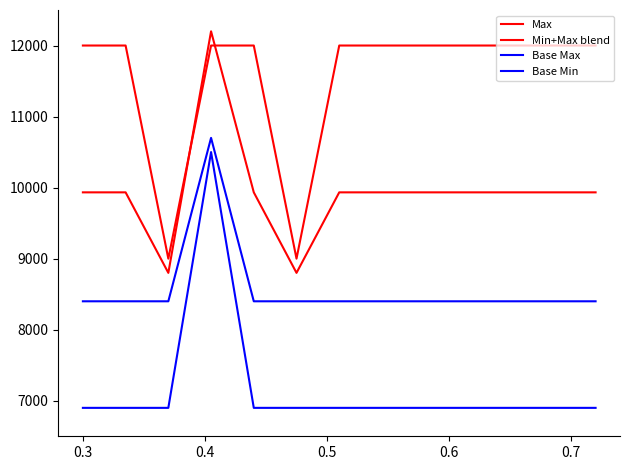

Reading left to right, transcribe all the data shown in this chart.

Max: 12000.0	12000.0	9000.0	12000.0	12000.0	9000.0	12000.0	12000.0	12000.0	12000.0	12000.0	12000.0	12000.0
Min+Max blend: 9933.3	9933.3	8800.0	12200.0	9933.3	8800.0	9933.3	9933.3	9933.3	9933.3	9933.3	9933.3	9933.3
Base Max: 8400.0	8400.0	8400.0	10700.0	8400.0	8400.0	8400.0	8400.0	8400.0	8400.0	8400.0	8400.0	8400.0
Base Min: 6900.0	6900.0	6900.0	10500.0	6900.0	6900.0	6900.0	6900.0	6900.0	6900.0	6900.0	6900.0	6900.0